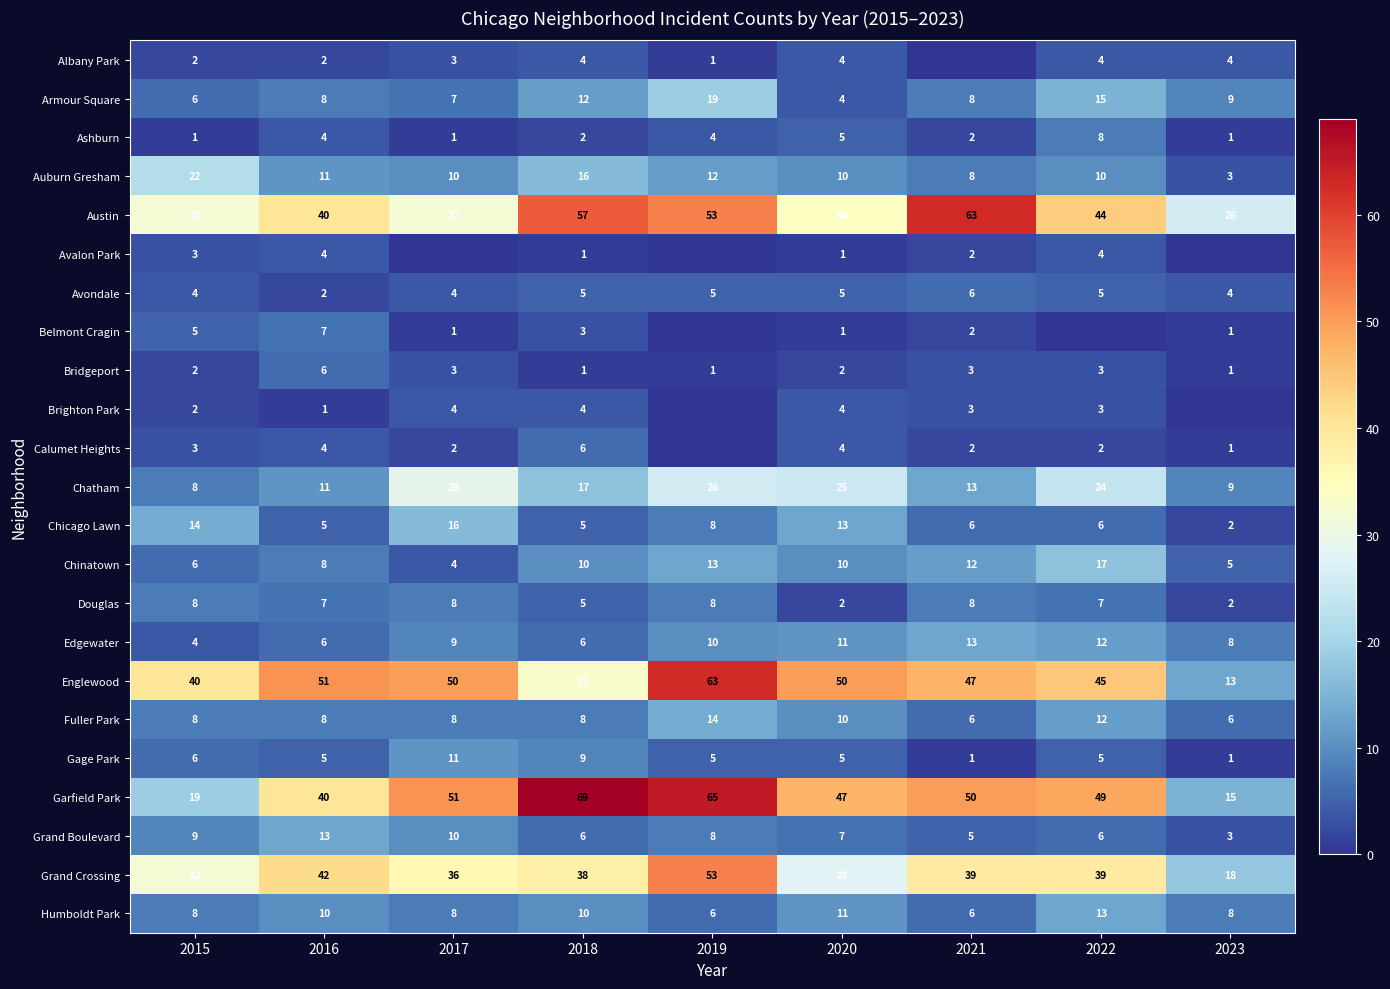

The Brighton Park series shows 1 at 2022. True or false?

False